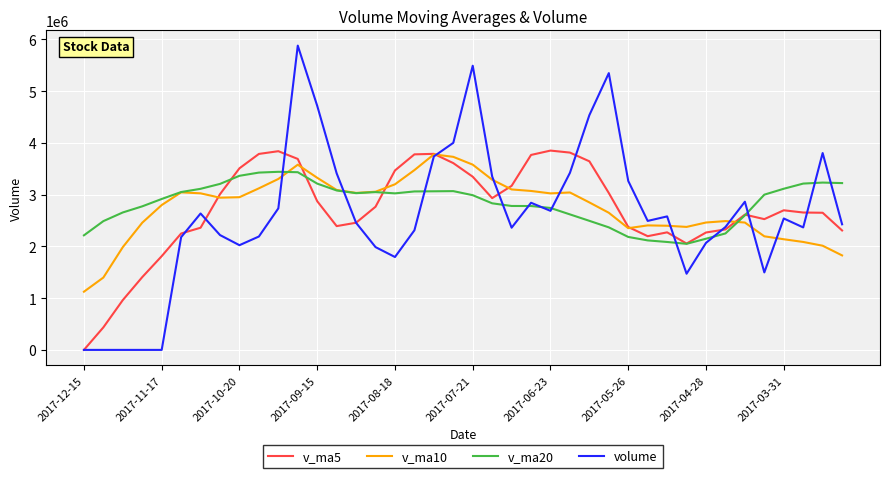

What is the lowest value of the v_ma10 series?

1124713.7